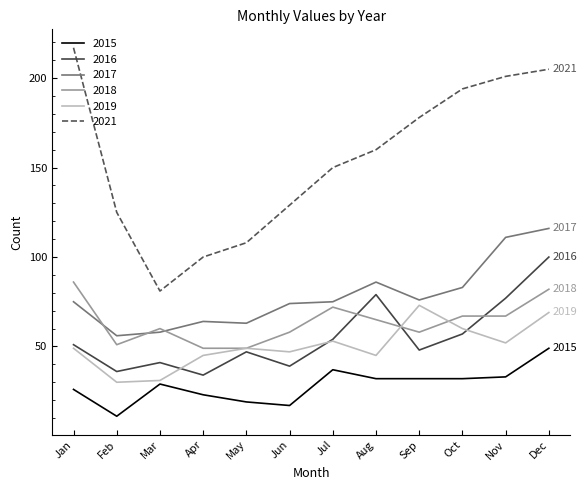

What is the spread (max minus min) of values at Sep?

146